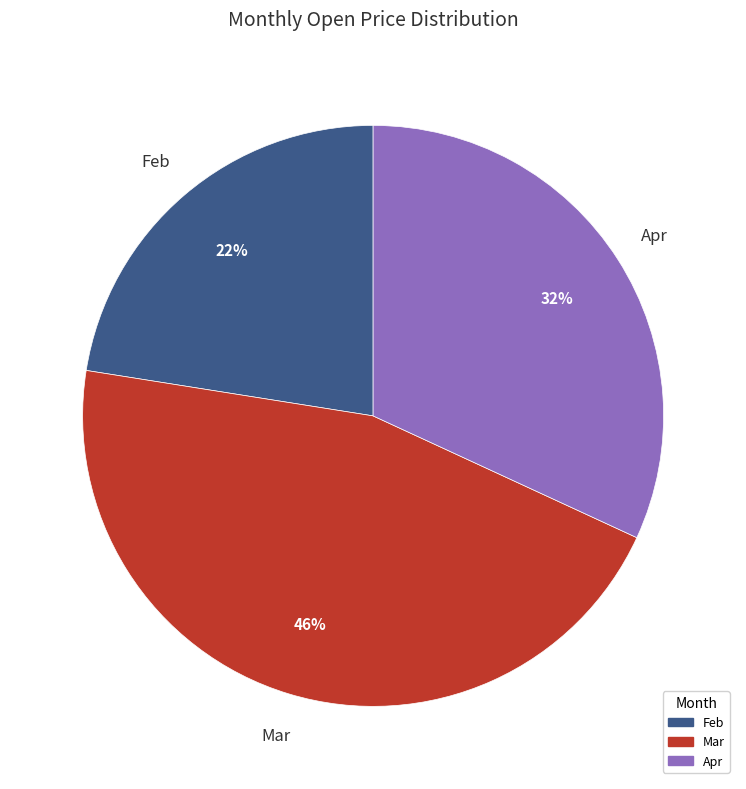

Is there a majority slice in this chart?

No